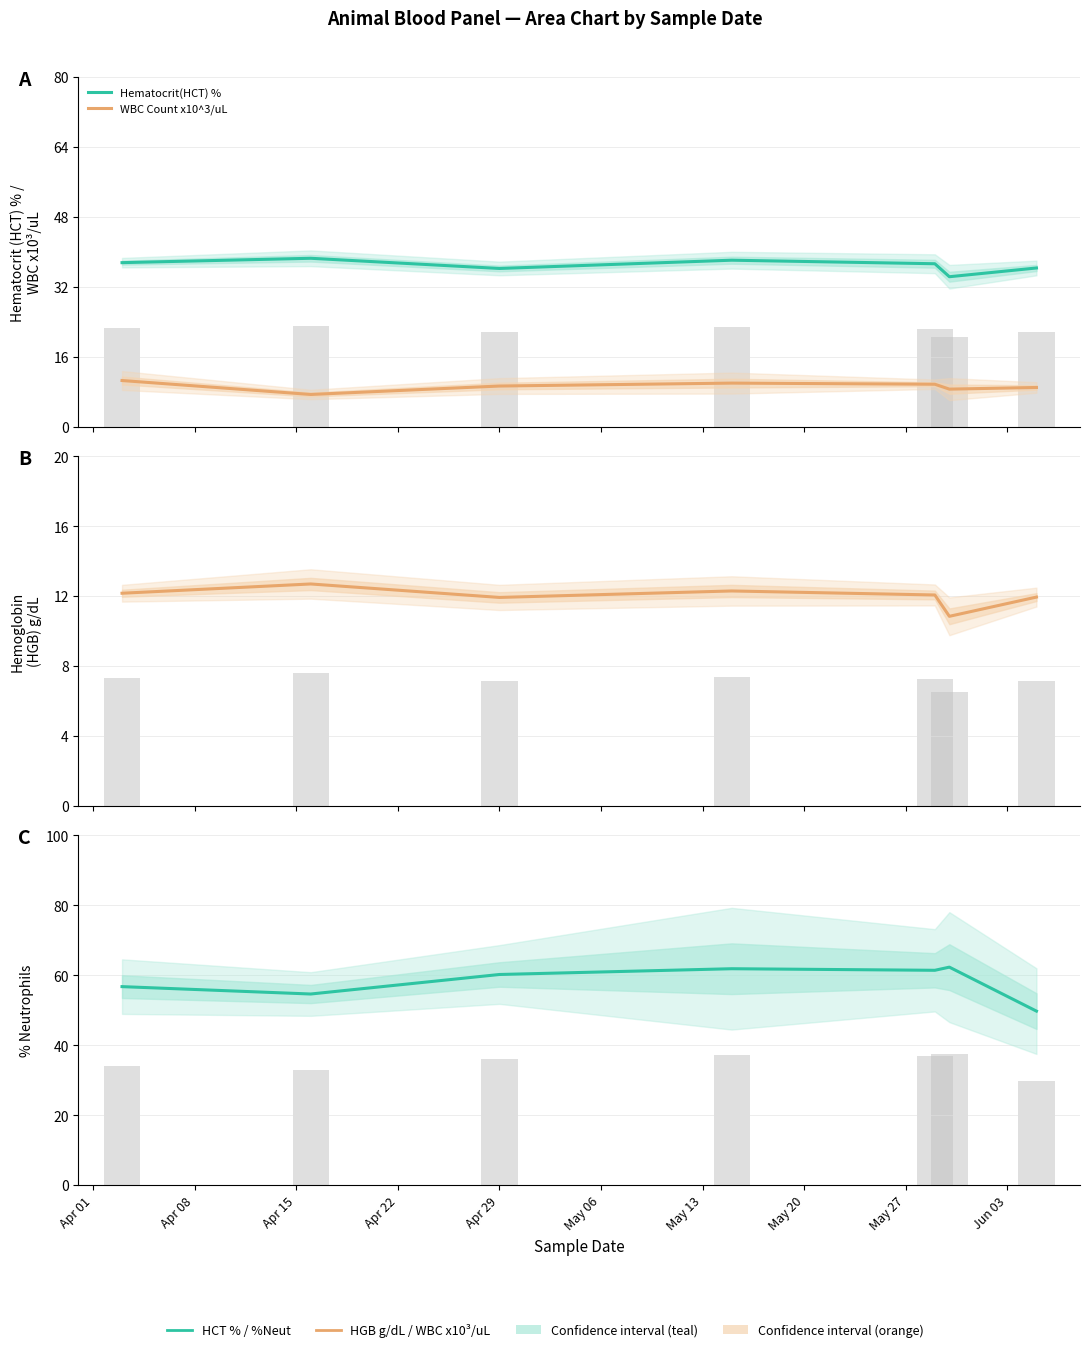

Which series has the largest range (max minus min)?

%Neut